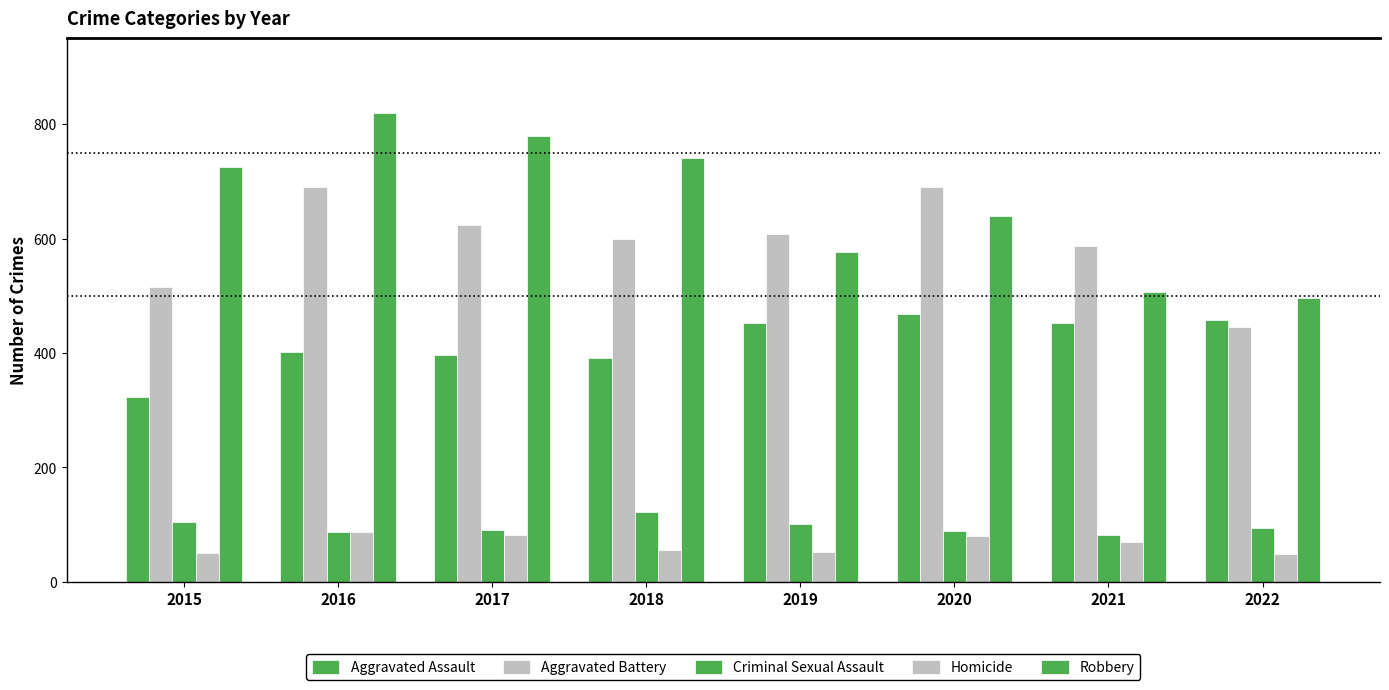

Rank the series by their maximum value, from lowest to highest.

Homicide, Criminal Sexual Assault, Aggravated Assault, Aggravated Battery, Robbery